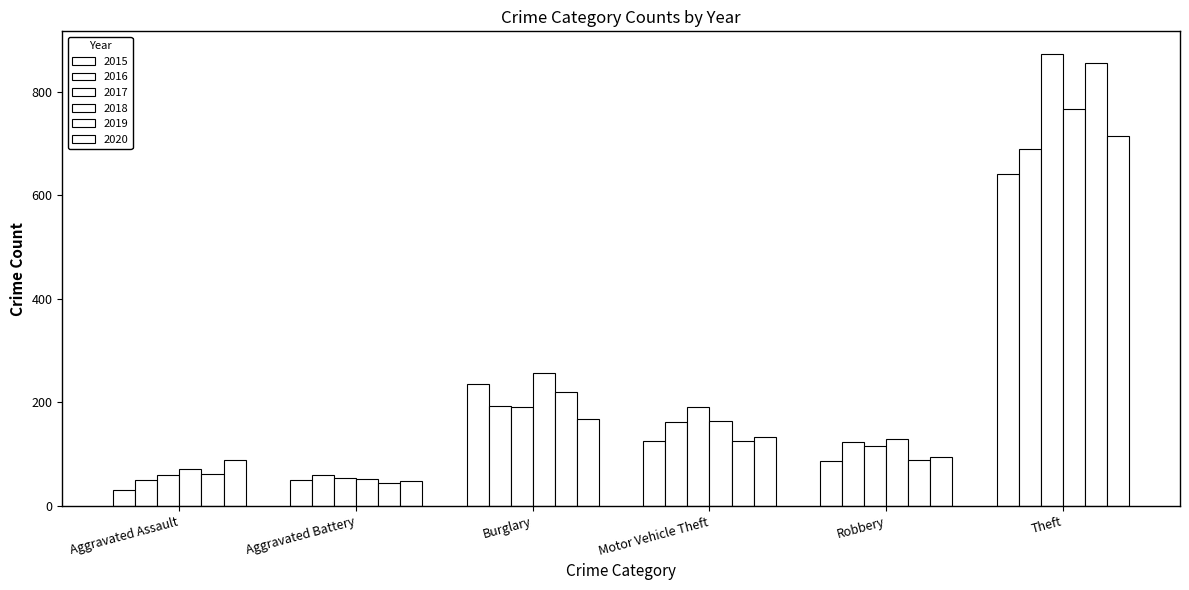

Which series has the largest total across all categories?

2017